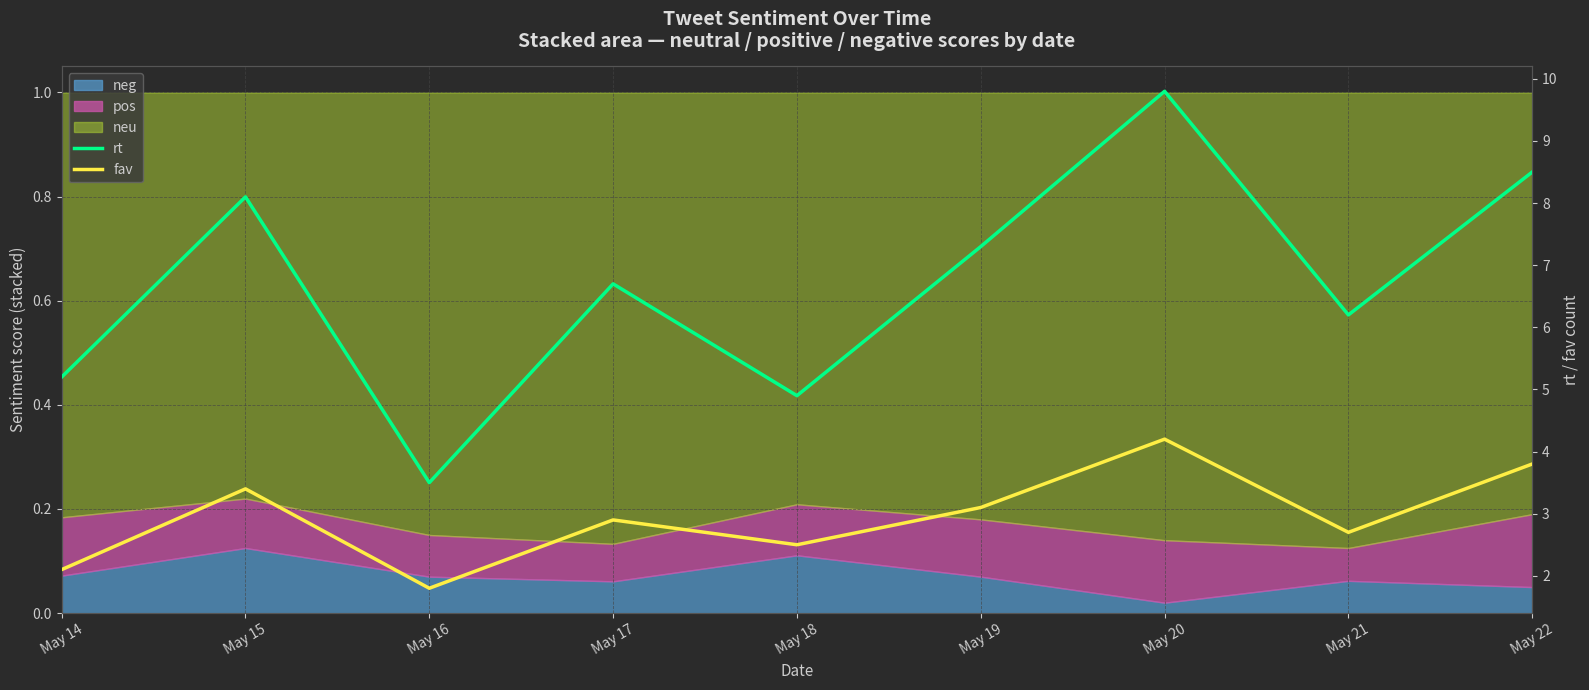

What is the average value of the rt series?

6.7